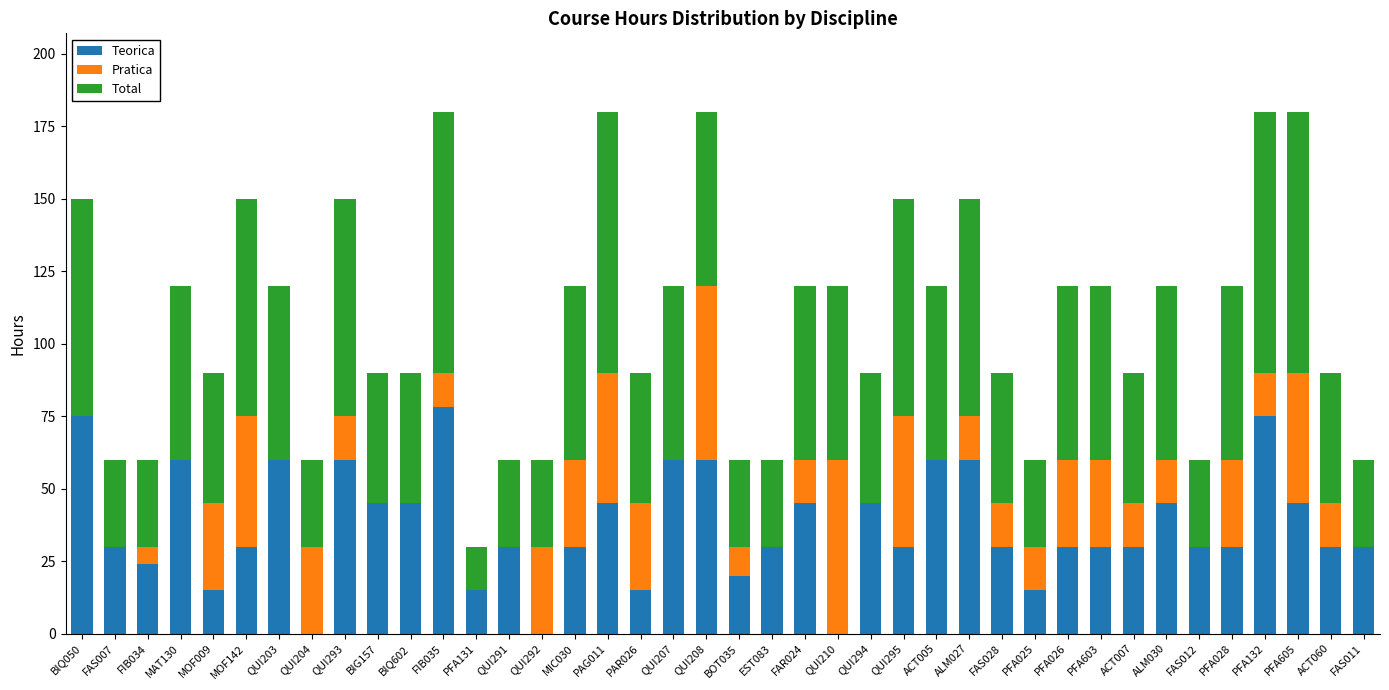

What are all the series names shown in the legend?

Teorica, Pratica, Total